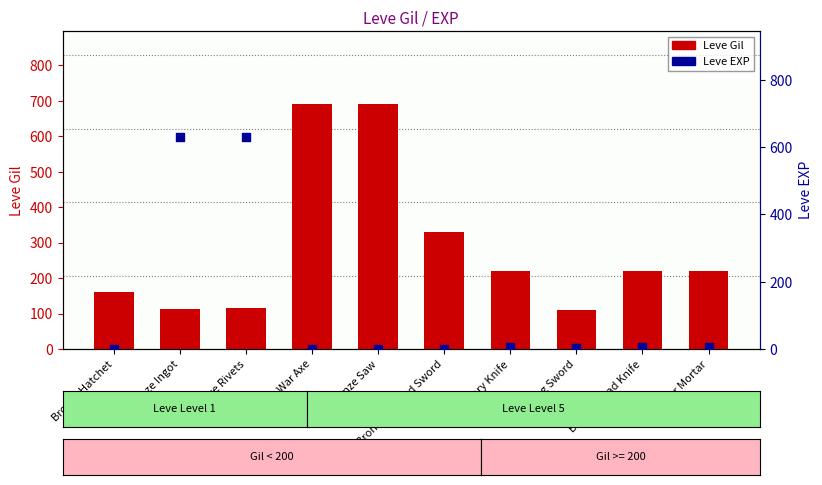

Is the value of Leve Gil at Bronze Ingot greater than the value of Leve EXP at Viking Sword?

Yes